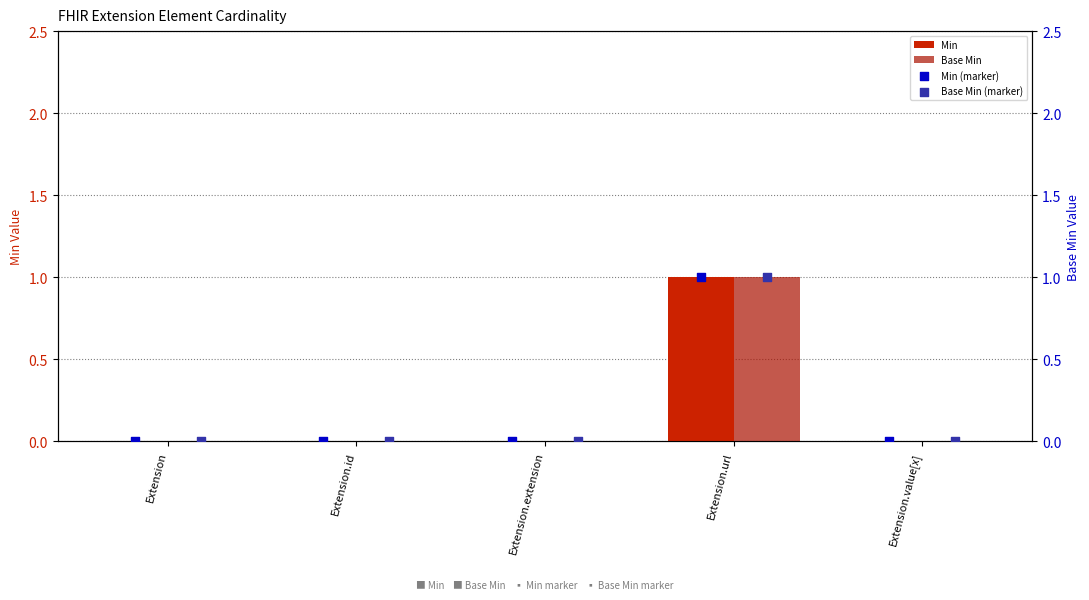

At which category is the sum across all series the highest?

Extension.url